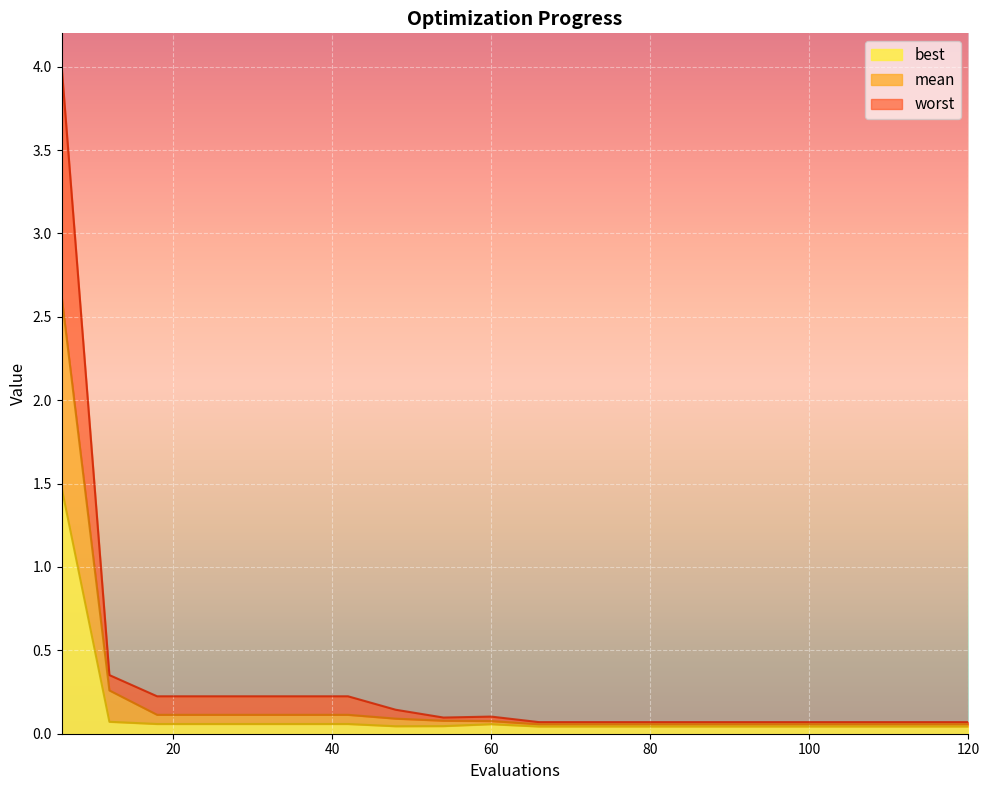

Reading right to left, list all the values displayed in this chart.

mean: 0.1	0.1	0.1	0.1	0.1	0.1	0.1	0.1	0.1	0.1	0.1	0.1	0.1	0.1	0.1	0.1	0.1	0.1	0.3	2.6
best: 0.0	0.0	0.0	0.0	0.0	0.0	0.0	0.0	0.0	0.0	0.1	0.0	0.0	0.1	0.1	0.1	0.1	0.1	0.1	1.5
worst: 0.1	0.1	0.1	0.1	0.1	0.1	0.1	0.1	0.1	0.1	0.1	0.1	0.1	0.2	0.2	0.2	0.2	0.2	0.4	4.0